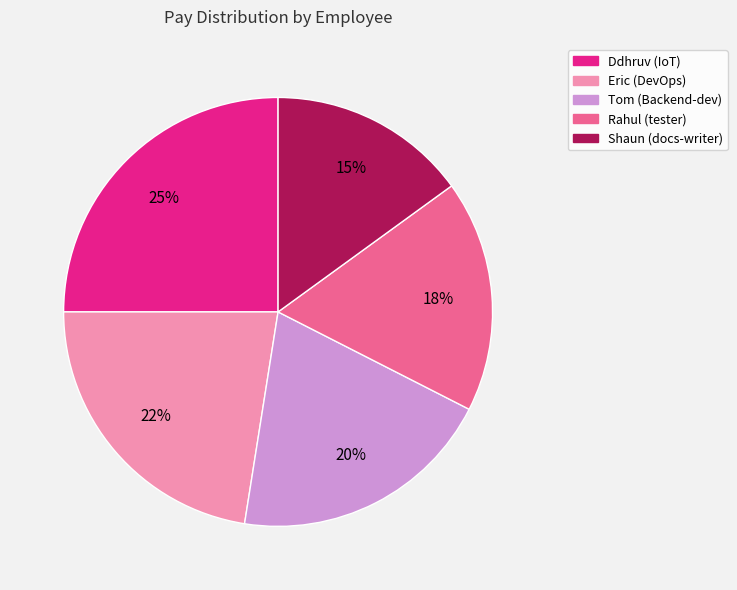

To the nearest percent, what percentage of the pie is Tom (Backend-dev)?

20%